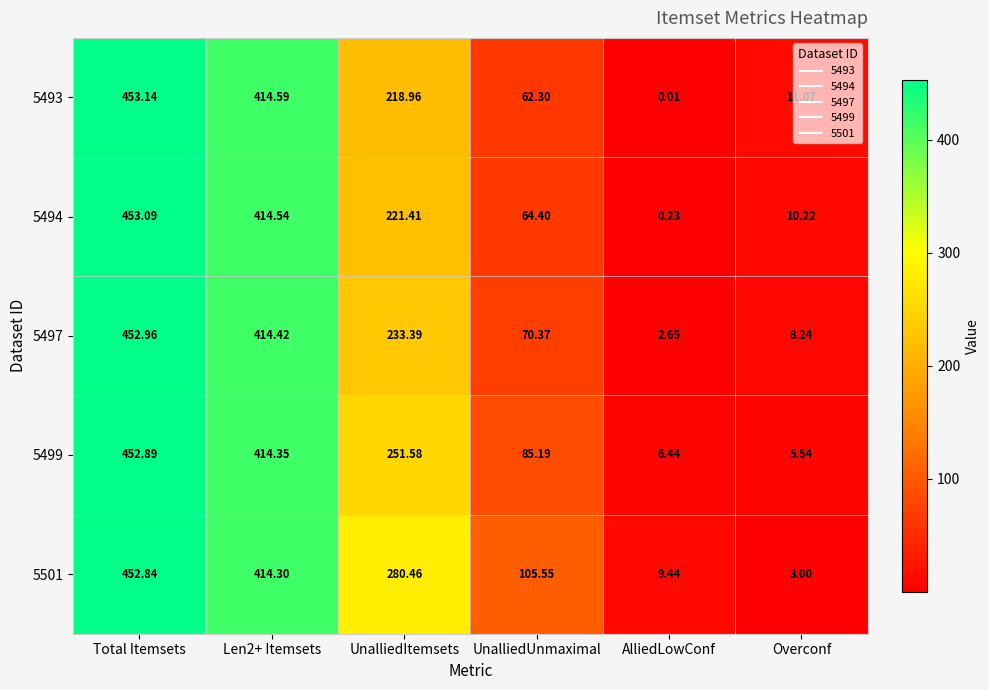

Is the value of 5501 at UnalliedUnmaximal greater than the value of 5499 at Len2+ Itemsets?

No